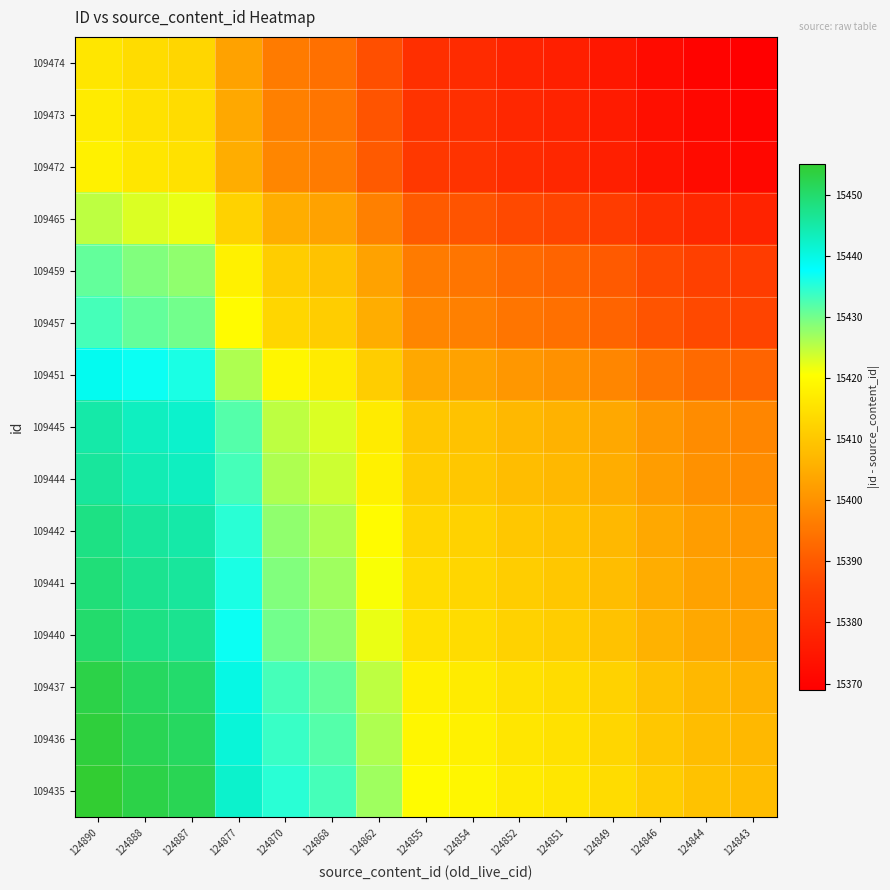

Reading left to right, transcribe all the data shown in this chart.

109474: 124890=15416	124888=15414	124887=15413	124877=15403	124870=15396	124868=15394	124862=15388	124855=15381	124854=15380	124852=15378	124851=15377	124849=15375	124846=15372	124844=15370	124843=15369
109473: 124890=15417	124888=15415	124887=15414	124877=15404	124870=15397	124868=15395	124862=15389	124855=15382	124854=15381	124852=15379	124851=15378	124849=15376	124846=15373	124844=15371	124843=15370
109472: 124890=15418	124888=15416	124887=15415	124877=15405	124870=15398	124868=15396	124862=15390	124855=15383	124854=15382	124852=15380	124851=15379	124849=15377	124846=15374	124844=15372	124843=15371
109465: 124890=15425	124888=15423	124887=15422	124877=15412	124870=15405	124868=15403	124862=15397	124855=15390	124854=15389	124852=15387	124851=15386	124849=15384	124846=15381	124844=15379	124843=15378
109459: 124890=15431	124888=15429	124887=15428	124877=15418	124870=15411	124868=15409	124862=15403	124855=15396	124854=15395	124852=15393	124851=15392	124849=15390	124846=15387	124844=15385	124843=15384
109457: 124890=15433	124888=15431	124887=15430	124877=15420	124870=15413	124868=15411	124862=15405	124855=15398	124854=15397	124852=15395	124851=15394	124849=15392	124846=15389	124844=15387	124843=15386
109451: 124890=15439	124888=15437	124887=15436	124877=15426	124870=15419	124868=15417	124862=15411	124855=15404	124854=15403	124852=15401	124851=15400	124849=15398	124846=15395	124844=15393	124843=15392
109445: 124890=15445	124888=15443	124887=15442	124877=15432	124870=15425	124868=15423	124862=15417	124855=15410	124854=15409	124852=15407	124851=15406	124849=15404	124846=15401	124844=15399	124843=15398
109444: 124890=15446	124888=15444	124887=15443	124877=15433	124870=15426	124868=15424	124862=15418	124855=15411	124854=15410	124852=15408	124851=15407	124849=15405	124846=15402	124844=15400	124843=15399
109442: 124890=15448	124888=15446	124887=15445	124877=15435	124870=15428	124868=15426	124862=15420	124855=15413	124854=15412	124852=15410	124851=15409	124849=15407	124846=15404	124844=15402	124843=15401
109441: 124890=15449	124888=15447	124887=15446	124877=15436	124870=15429	124868=15427	124862=15421	124855=15414	124854=15413	124852=15411	124851=15410	124849=15408	124846=15405	124844=15403	124843=15402
109440: 124890=15450	124888=15448	124887=15447	124877=15437	124870=15430	124868=15428	124862=15422	124855=15415	124854=15414	124852=15412	124851=15411	124849=15409	124846=15406	124844=15404	124843=15403
109437: 124890=15453	124888=15451	124887=15450	124877=15440	124870=15433	124868=15431	124862=15425	124855=15418	124854=15417	124852=15415	124851=15414	124849=15412	124846=15409	124844=15407	124843=15406
109436: 124890=15454	124888=15452	124887=15451	124877=15441	124870=15434	124868=15432	124862=15426	124855=15419	124854=15418	124852=15416	124851=15415	124849=15413	124846=15410	124844=15408	124843=15407
109435: 124890=15455	124888=15453	124887=15452	124877=15442	124870=15435	124868=15433	124862=15427	124855=15420	124854=15419	124852=15417	124851=15416	124849=15414	124846=15411	124844=15409	124843=15408